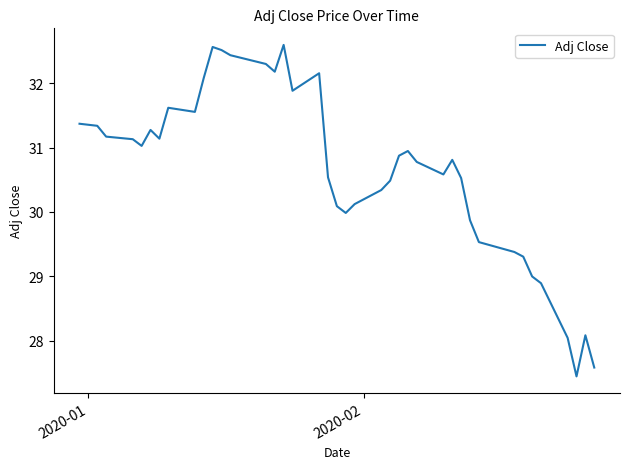

What is the sum of all values?

1225.6